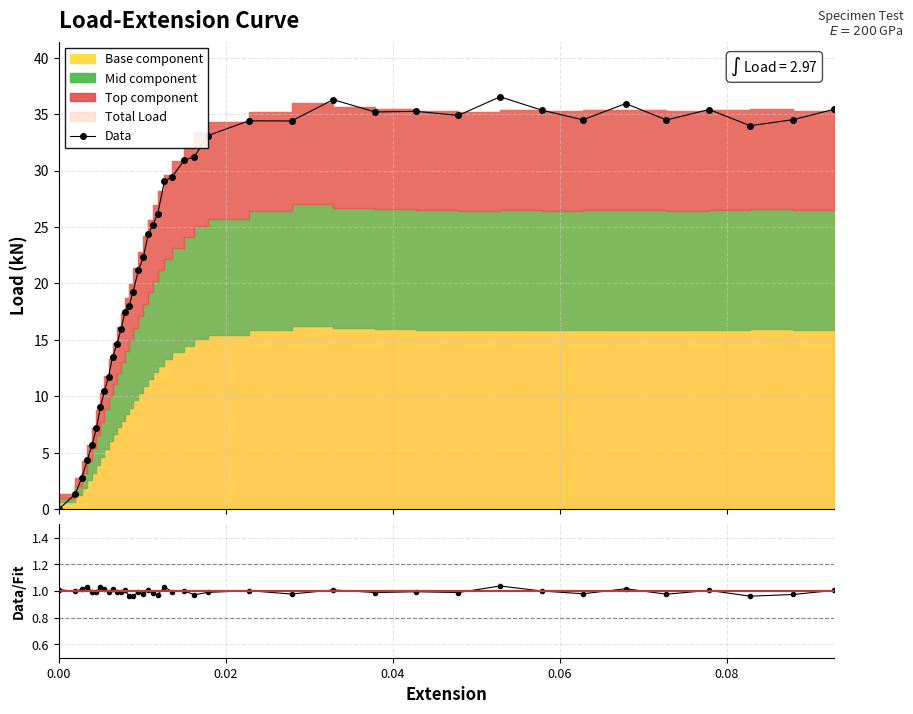

True or false: Data/Fit and Data cross at least once.

True